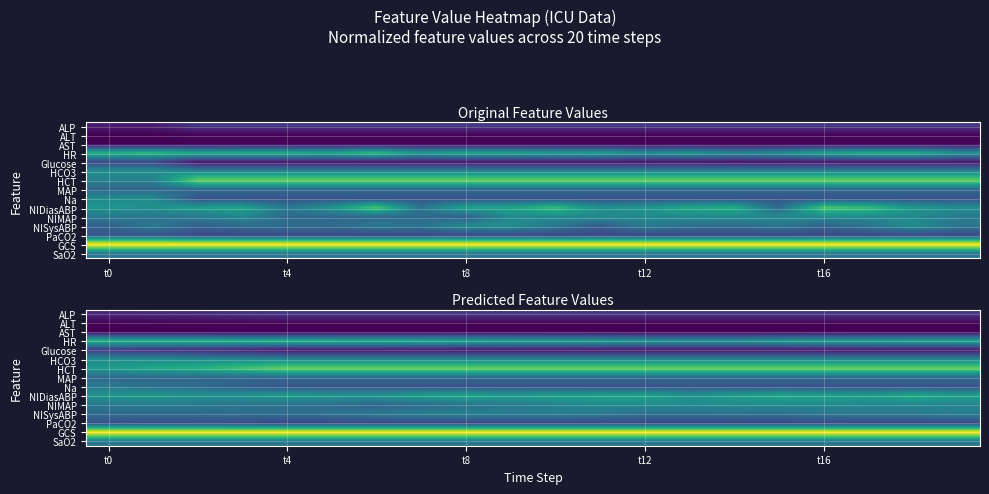

How many categories are shown in the chart?

20